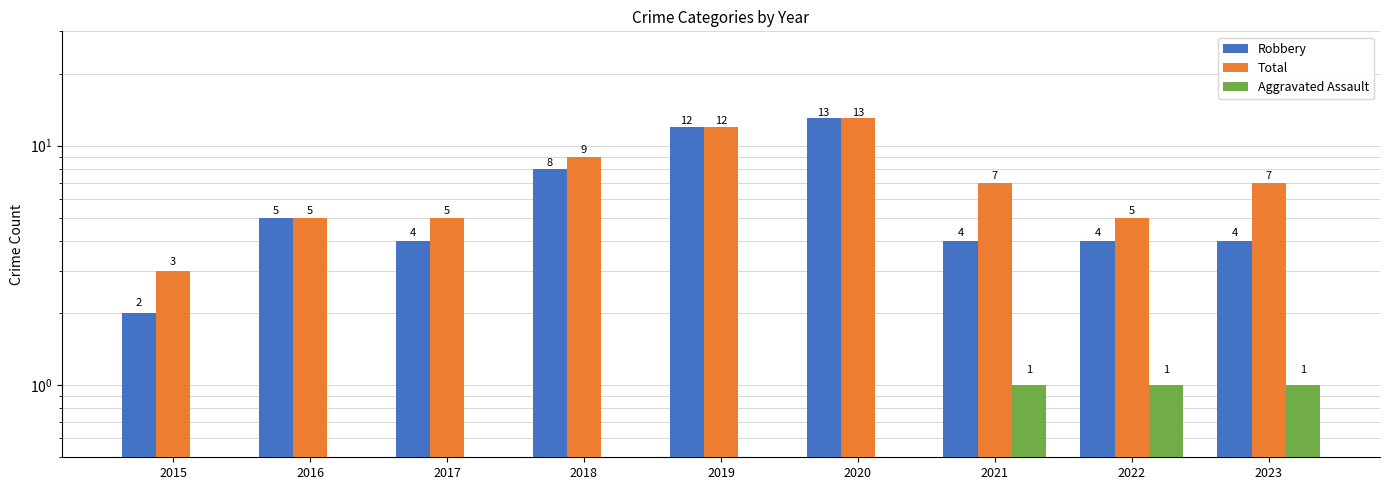

List the labels in order of Total value, largest first.

2020, 2019, 2018, 2021, 2023, 2016, 2017, 2022, 2015